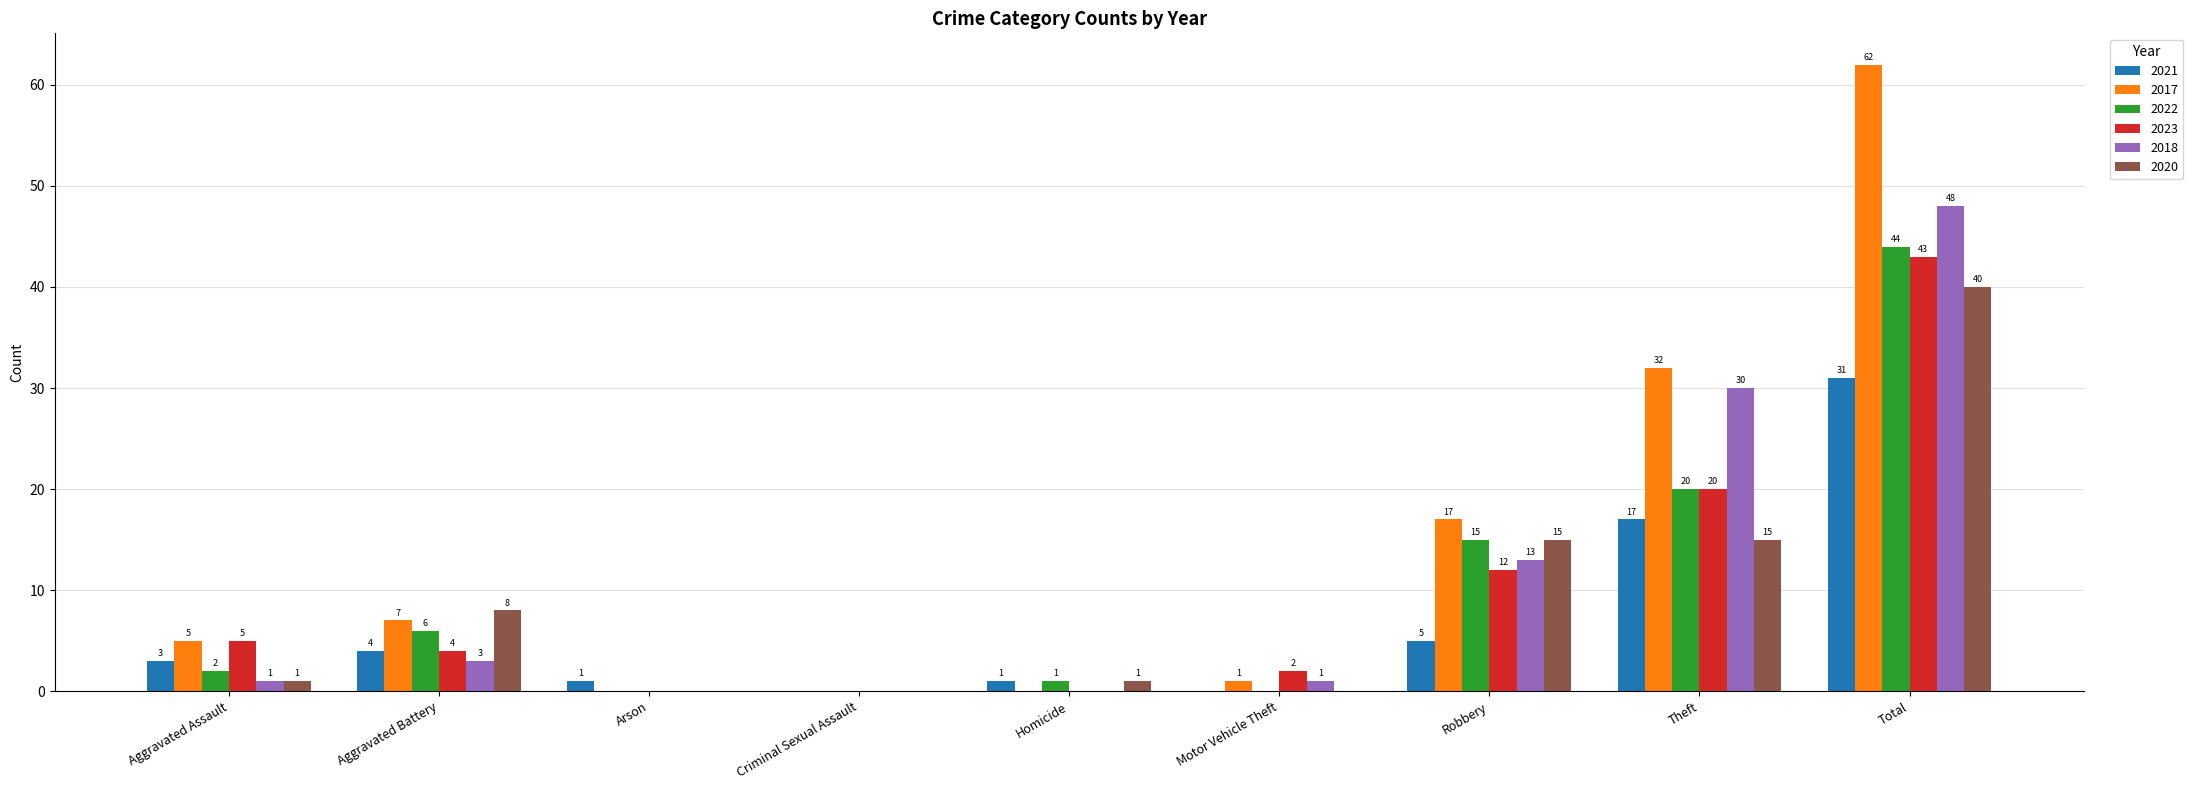

What is the total value across all series at Homicide?

3